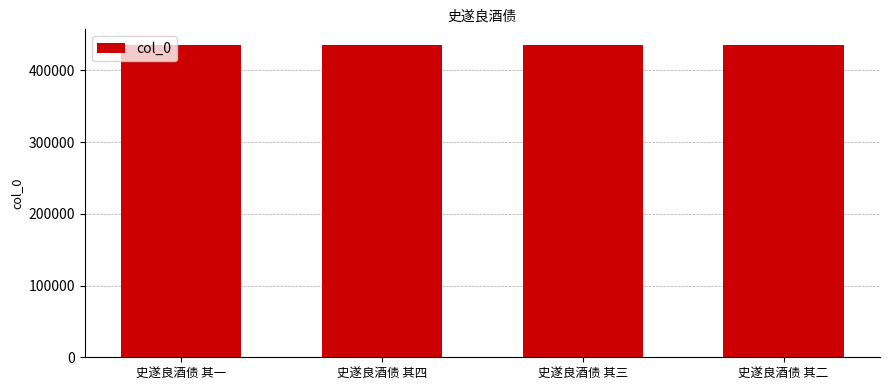

What is the ratio of the value at 史遂良酒债 其二 to the value at 史遂良酒债 其三?

1.0